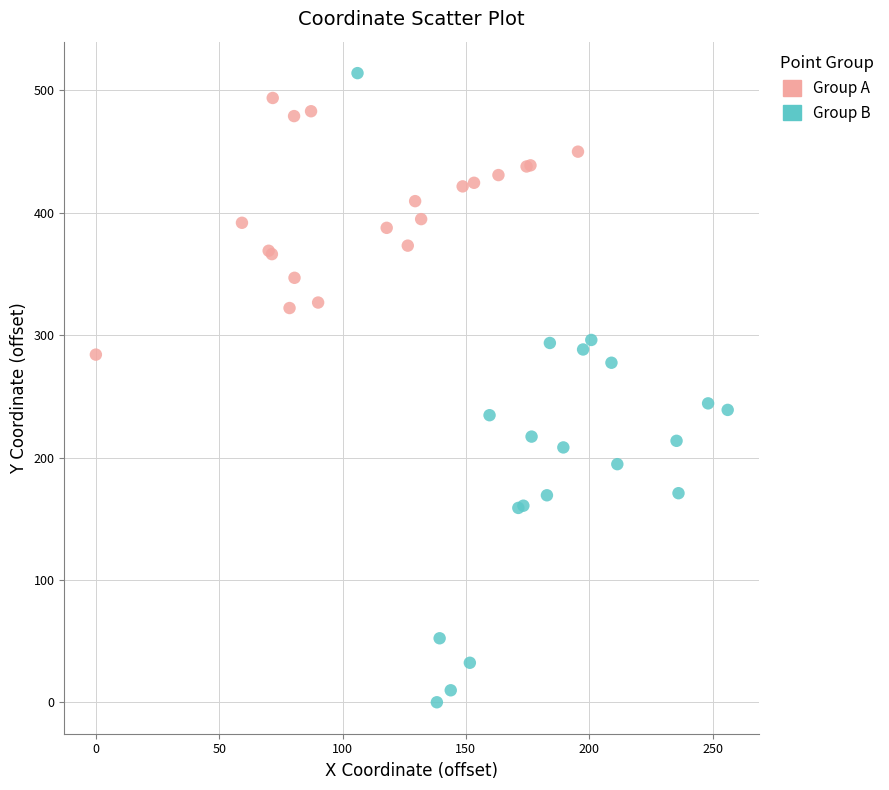

Which series reaches the minimum Y coordinate?

Group B